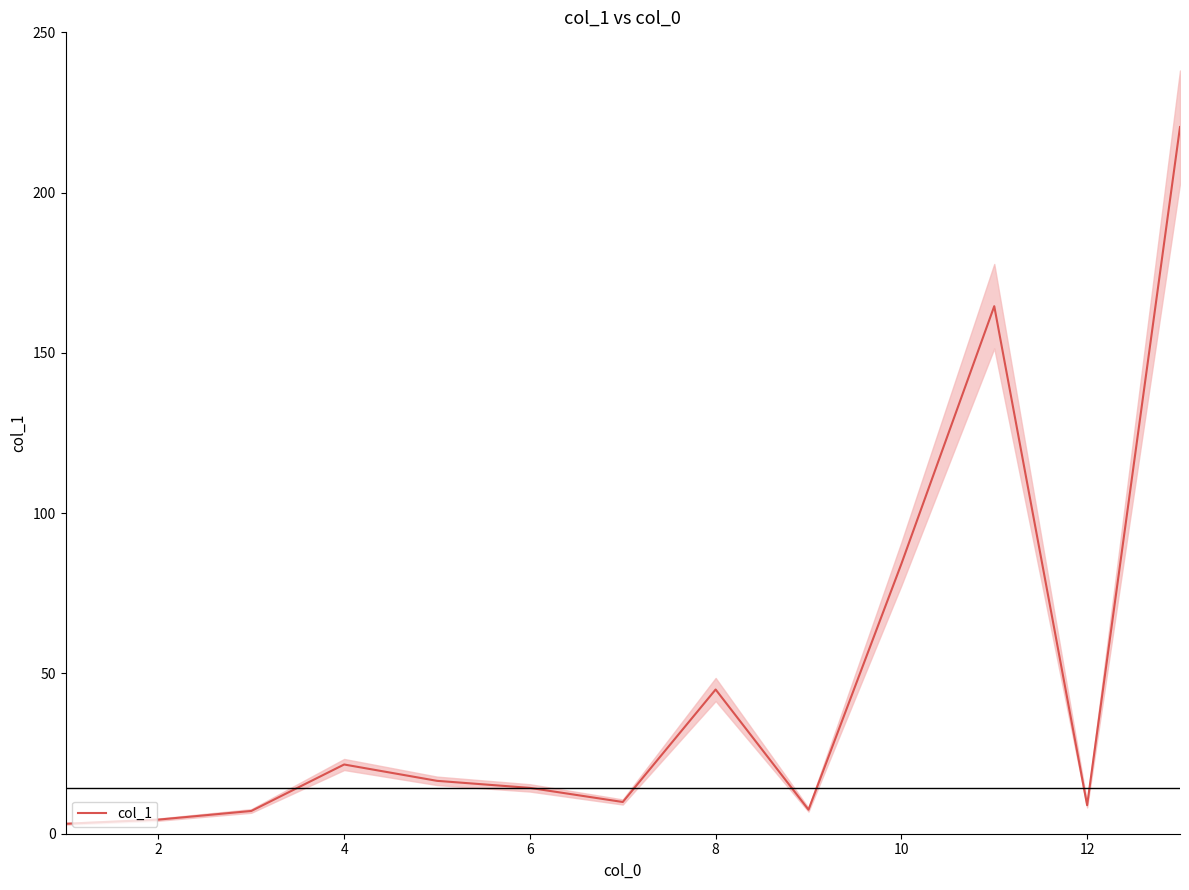

What is the maximum value for col_1?

220.5